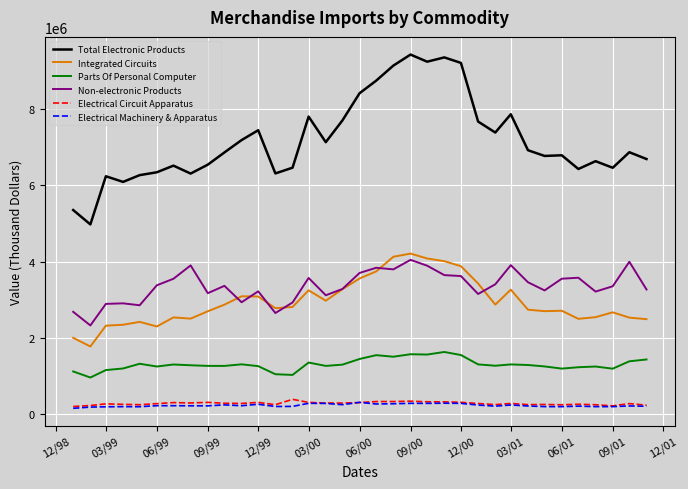

Which series has the largest total across all categories?

Total Electronic Products